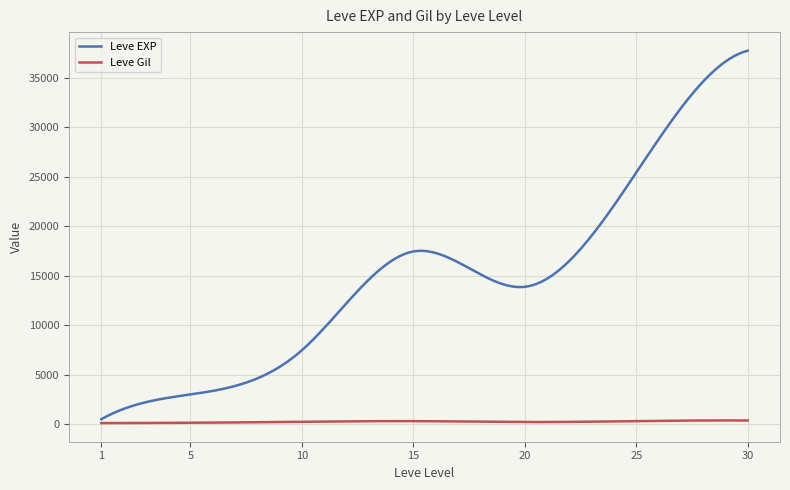

List the series in order of their peak value, lowest first.

Leve Gil, Leve EXP